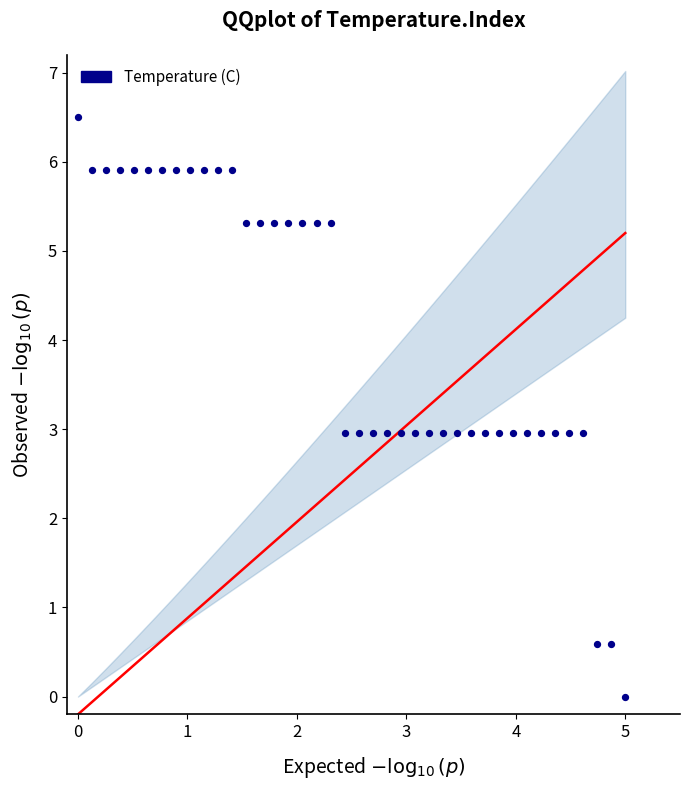

What is the range of X values (max minus min)?

5.0